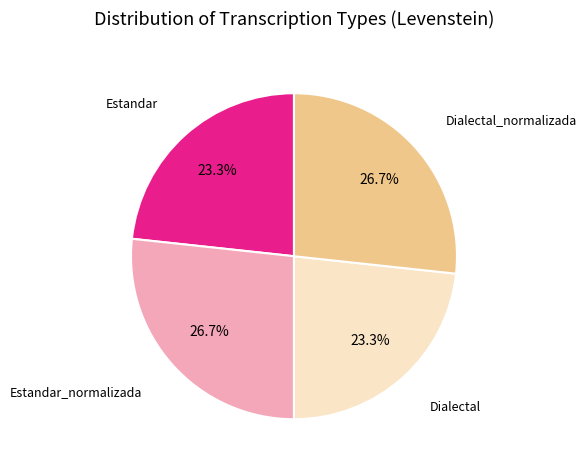

To the nearest percent, what percentage of the pie is Dialectal?

23%